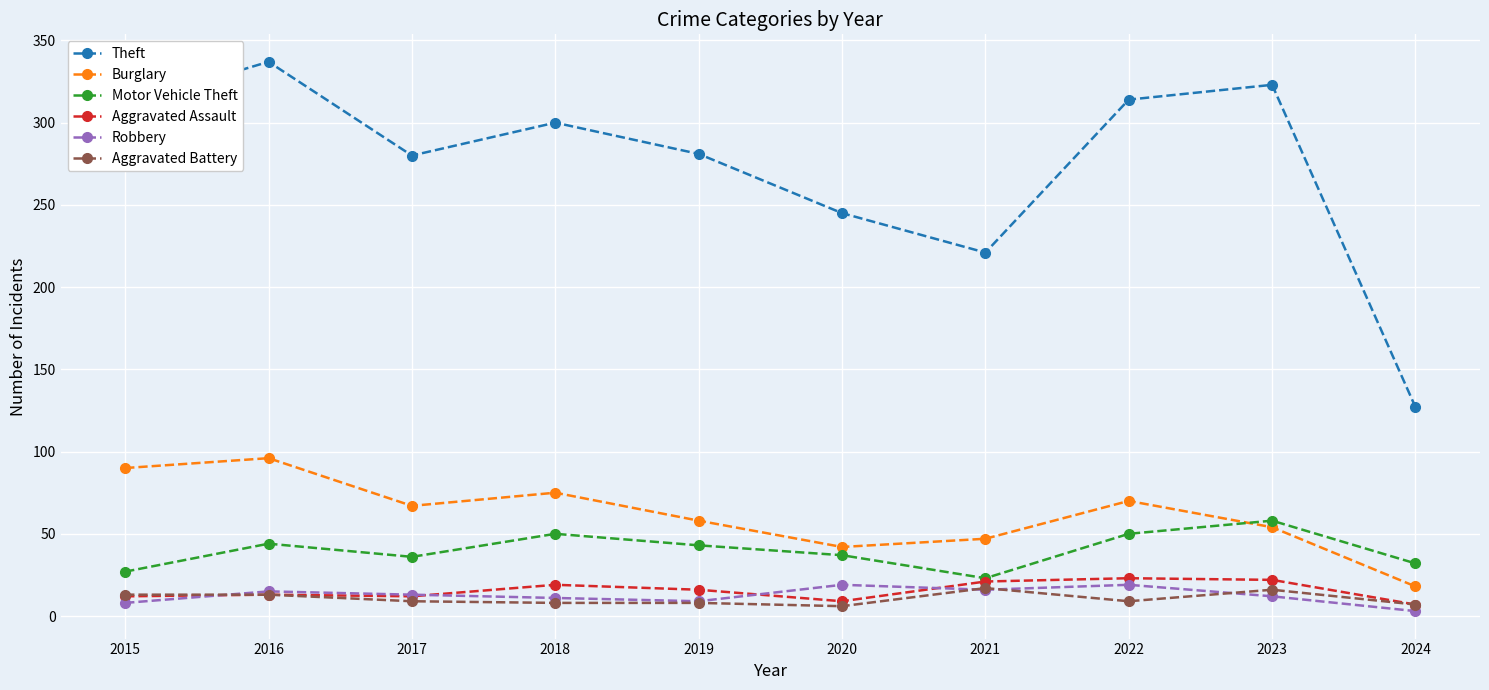

In Theft, how many points are lower than both neighbors (excluding endpoints)?

2